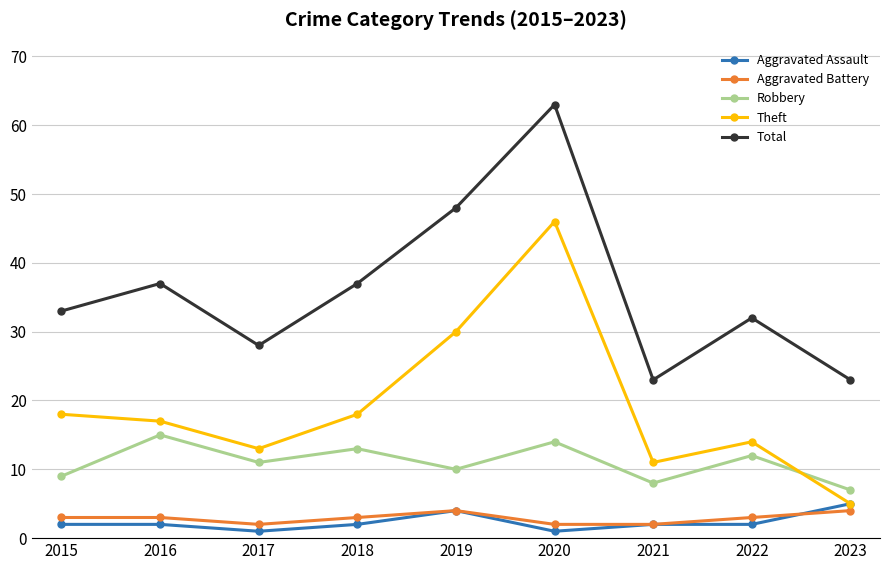

What is the difference between the second highest and minimum values in the Aggravated Assault series?

3